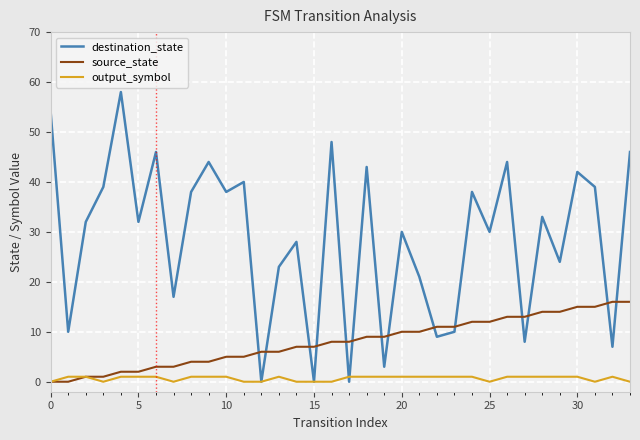

Which series has the largest range (max minus min)?

destination_state